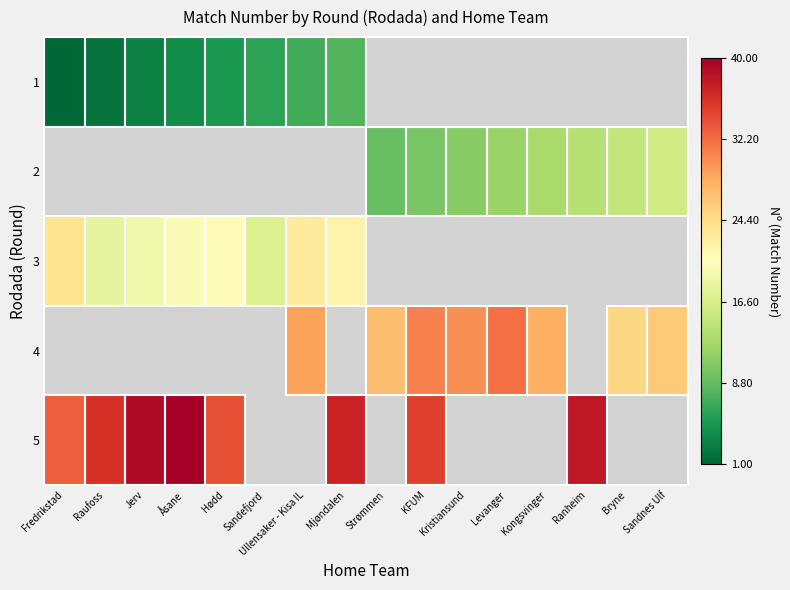

At how many categories does at least one series exceed 14?

16